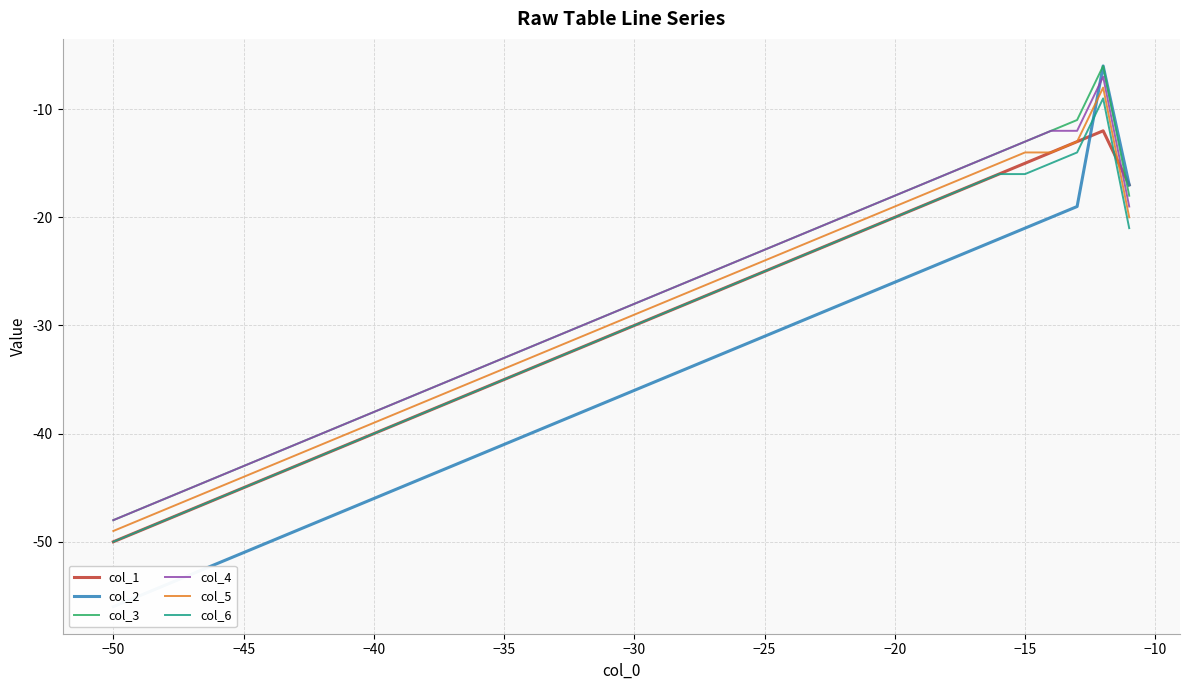

Does the chart display data point markers on the line(s)?

No